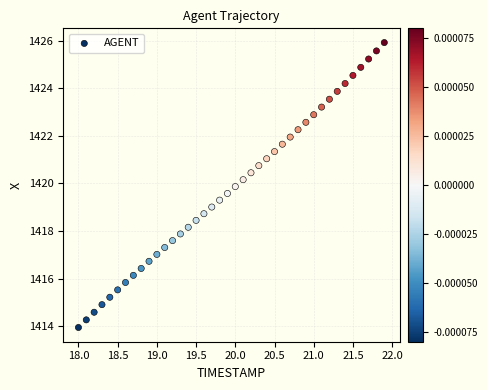

What is the range of Y values (max minus min)?

12.0